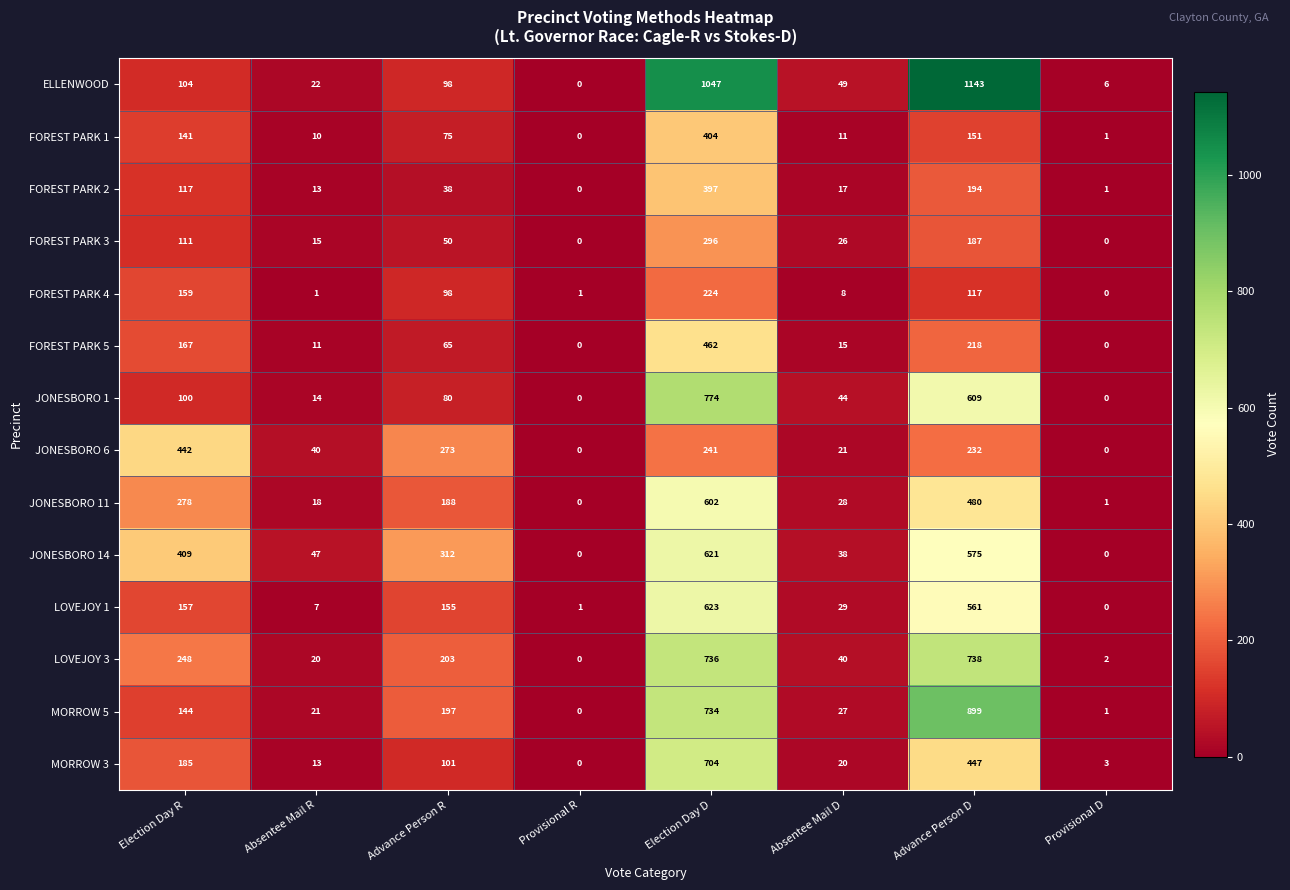

What is the difference between the highest and lowest values at Absentee Mail R?

46